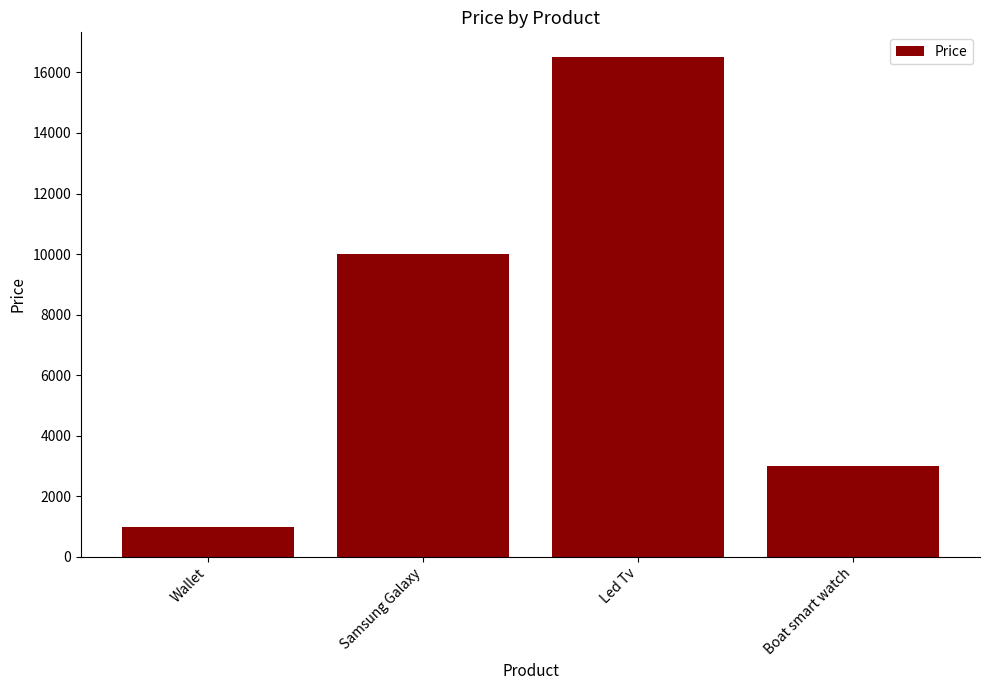

What is the smallest value displayed?

1000